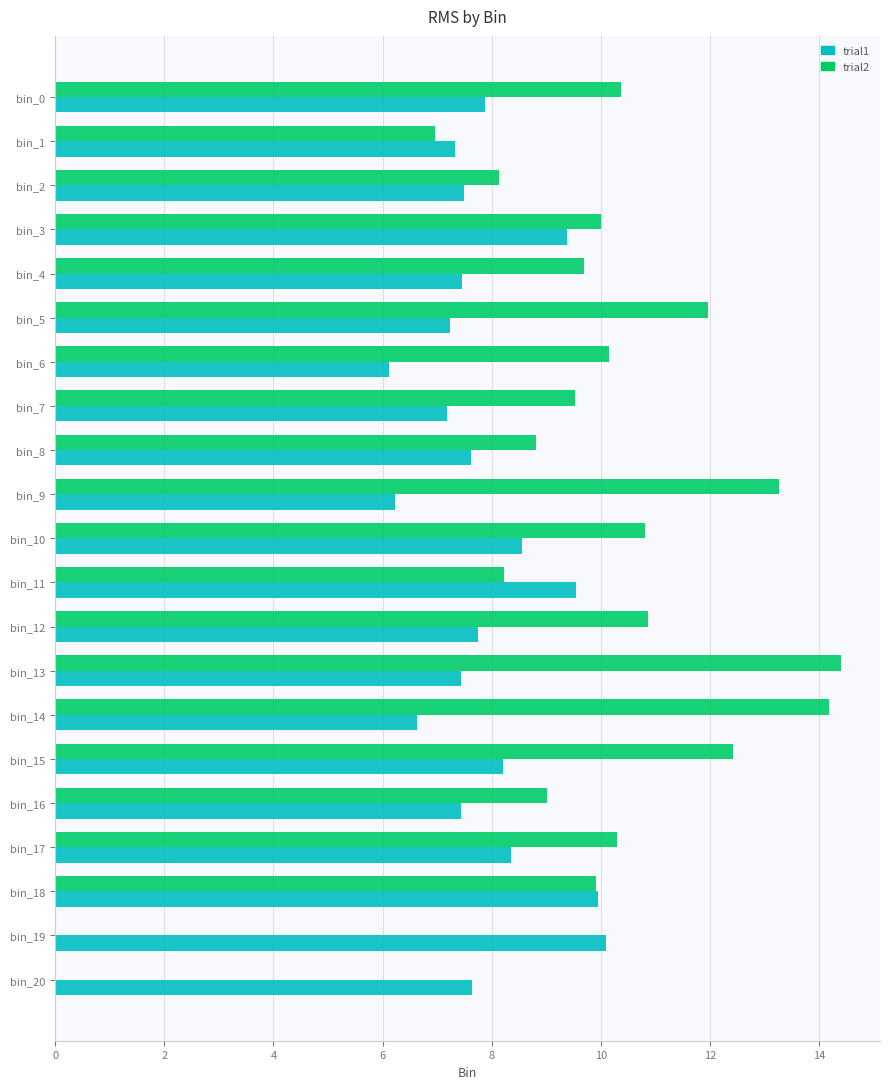

At which category is the sum across all series the highest?

bin_13